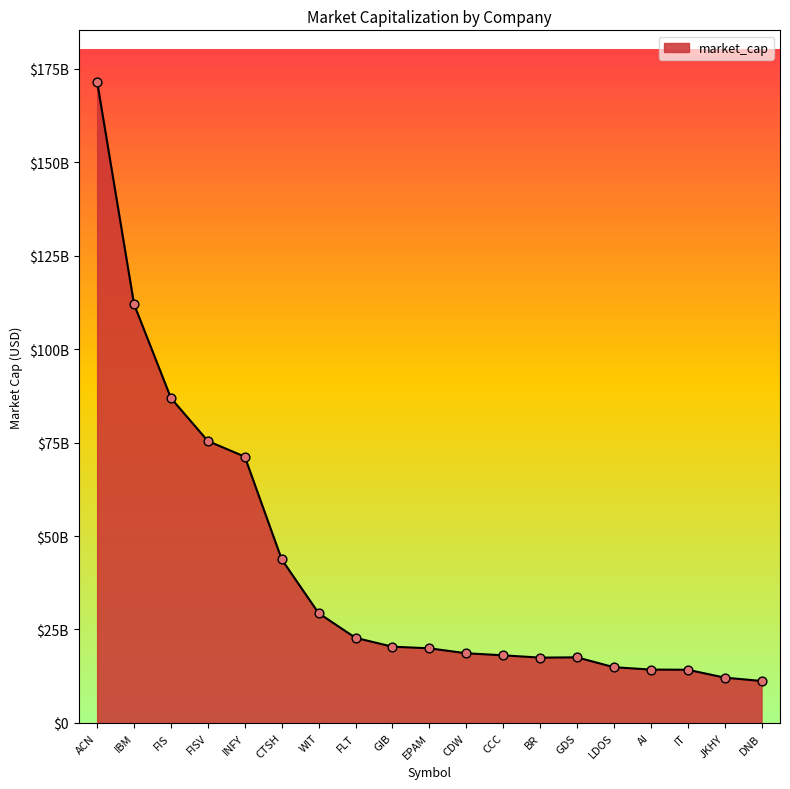

Does the chart have visible grid lines?

No